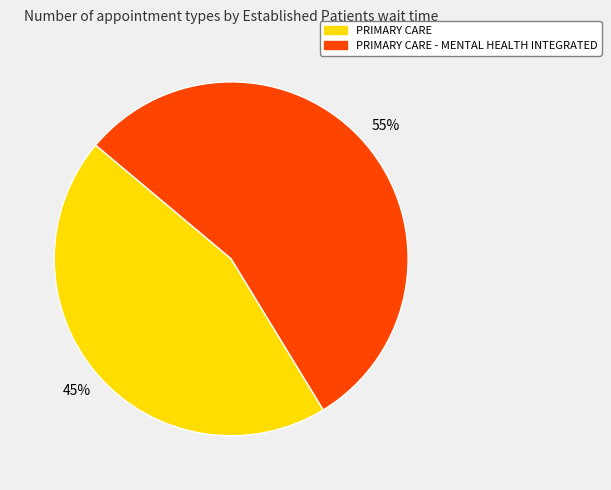

To the nearest percent, what is the difference between the largest and smallest slice percentages?

10%